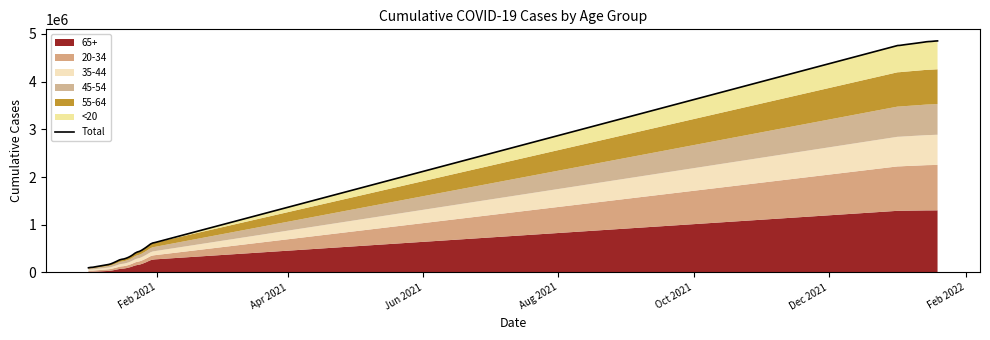

The chart shows a value of 7752854 at 34. True or false?

False